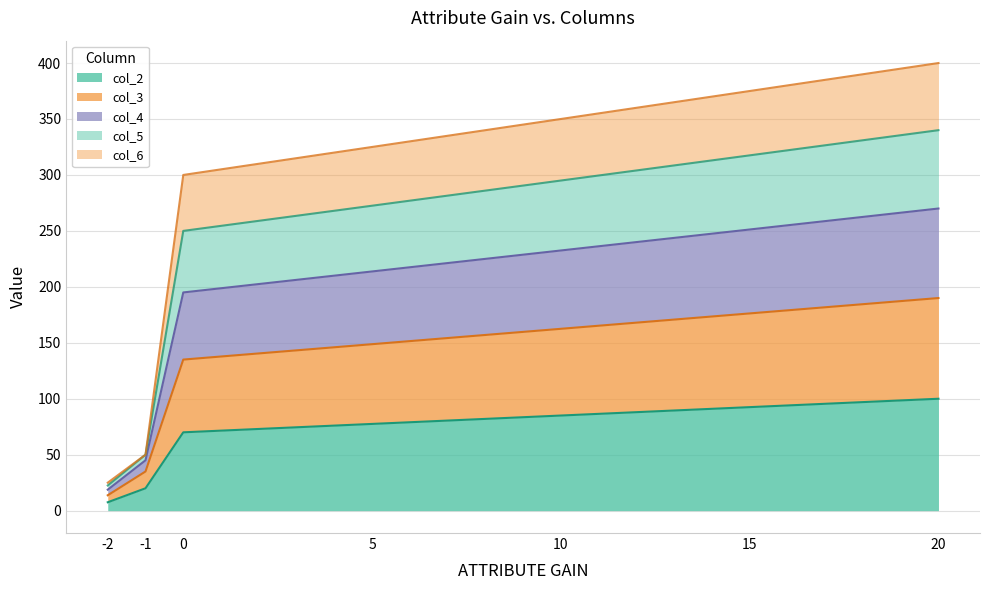

True or false: col_2 and col_6 cross at least once.

False